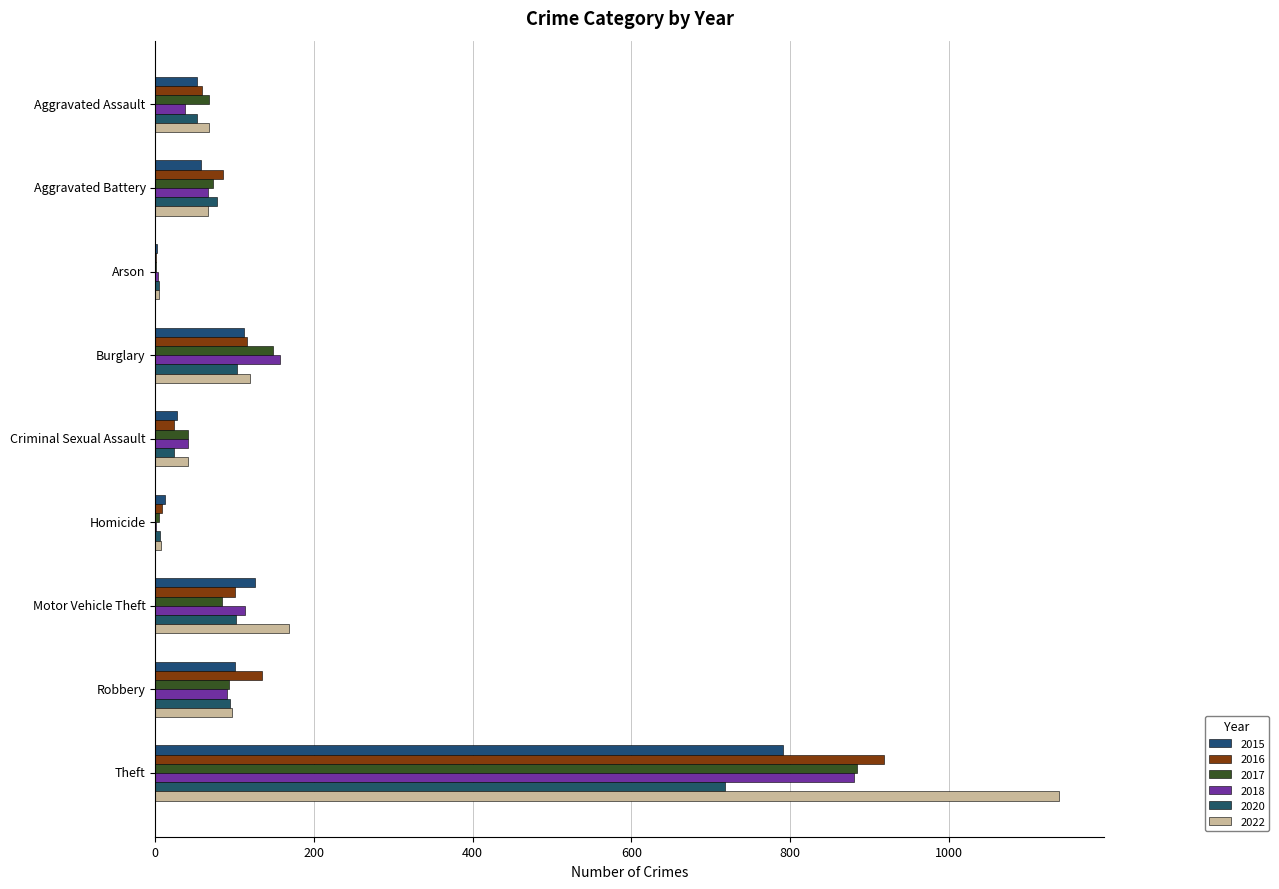

At which label does 2015 first exceed 57?

Burglary